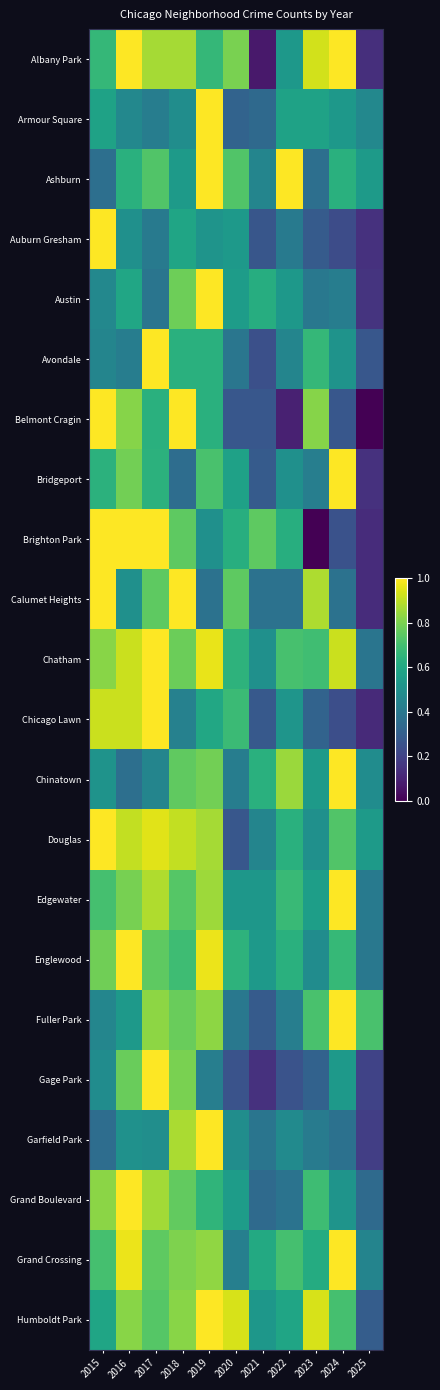

Which series has the largest total across all categories?

Chatham